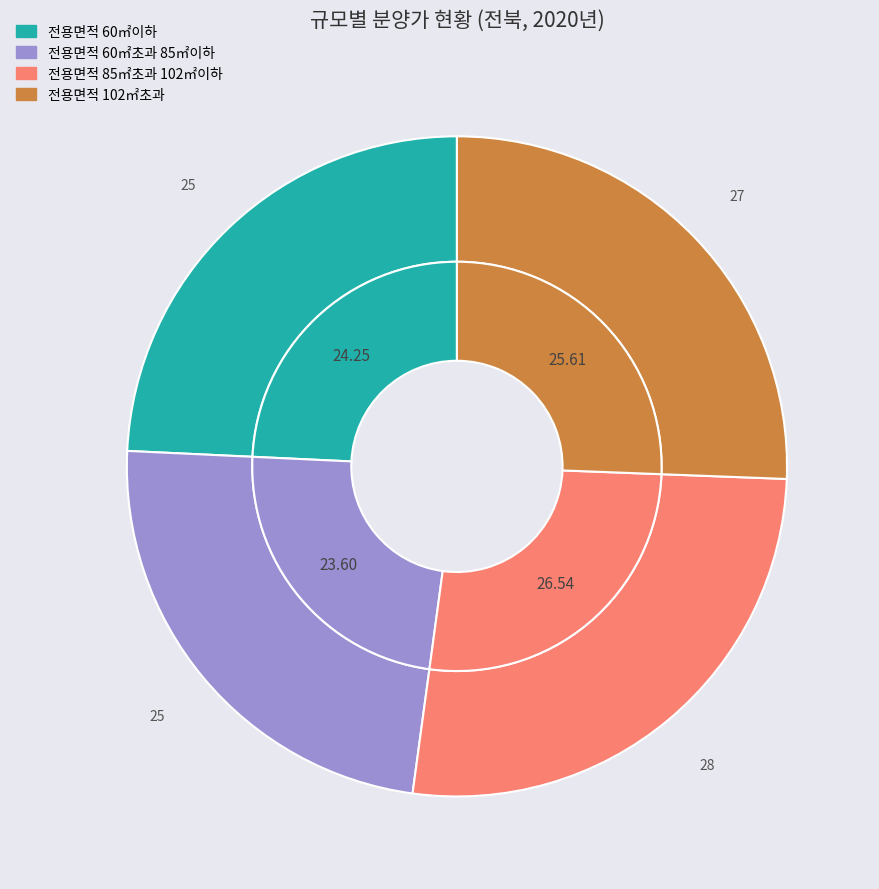

Rank the categories by value from lowest to highest.

전용면적 60㎡초과 85㎡이하, 전용면적 60㎡이하, 전용면적 102㎡초과, 전용면적 85㎡초과 102㎡이하